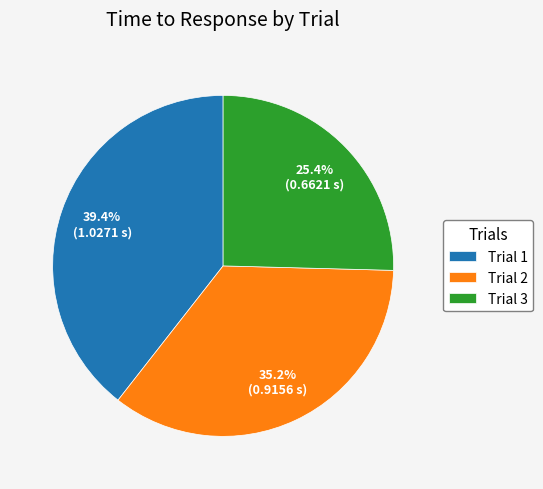

The Trial 1 slice represents 39% of the pie. True or false?

True